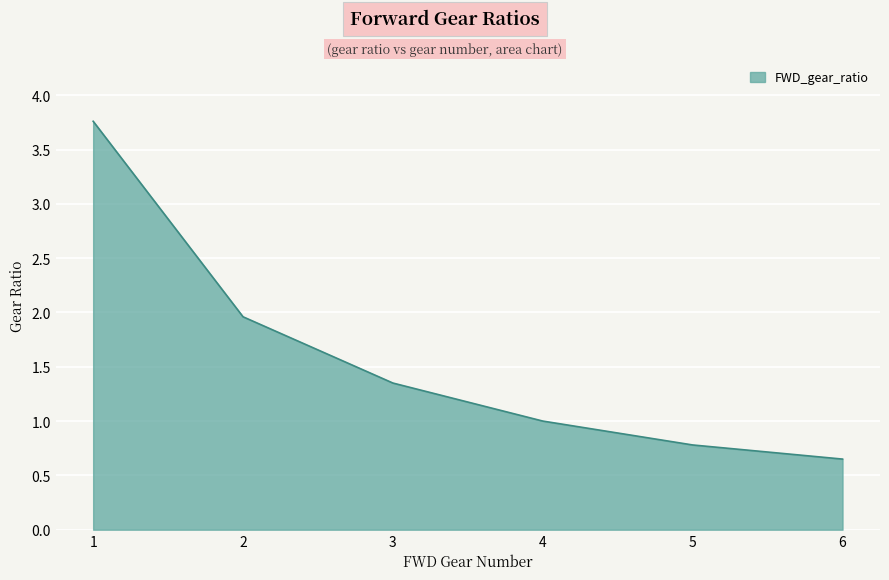

What is the maximum value shown in the chart?

3.8